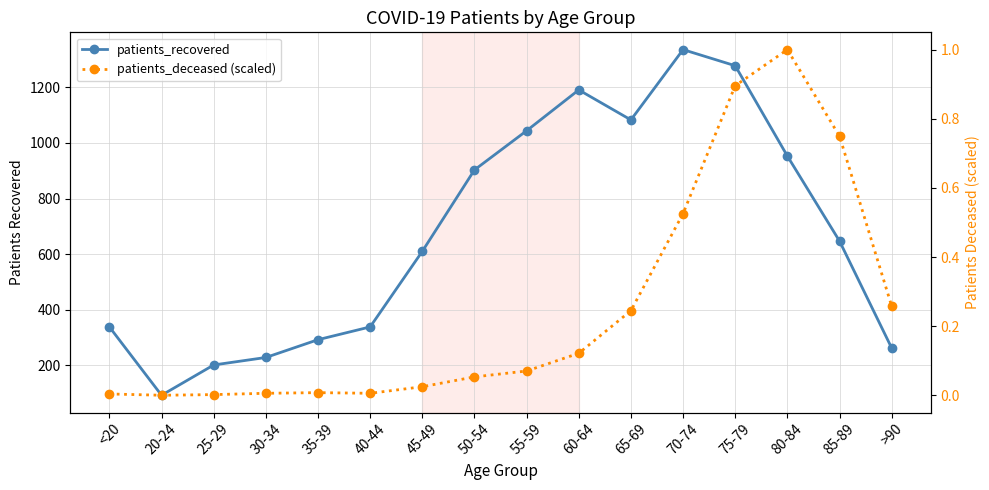

How many interior local valleys does the patients_recovered series have?

2